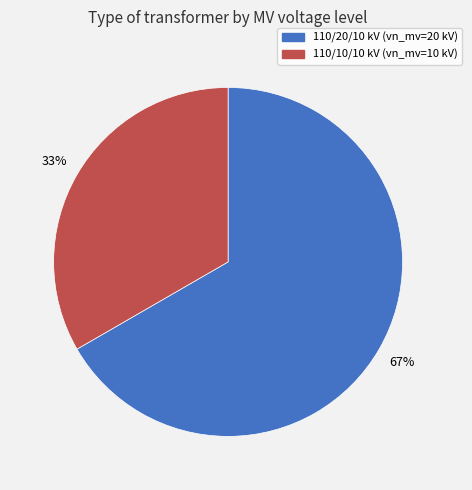

To the nearest percent, what is the average slice percentage?

50%